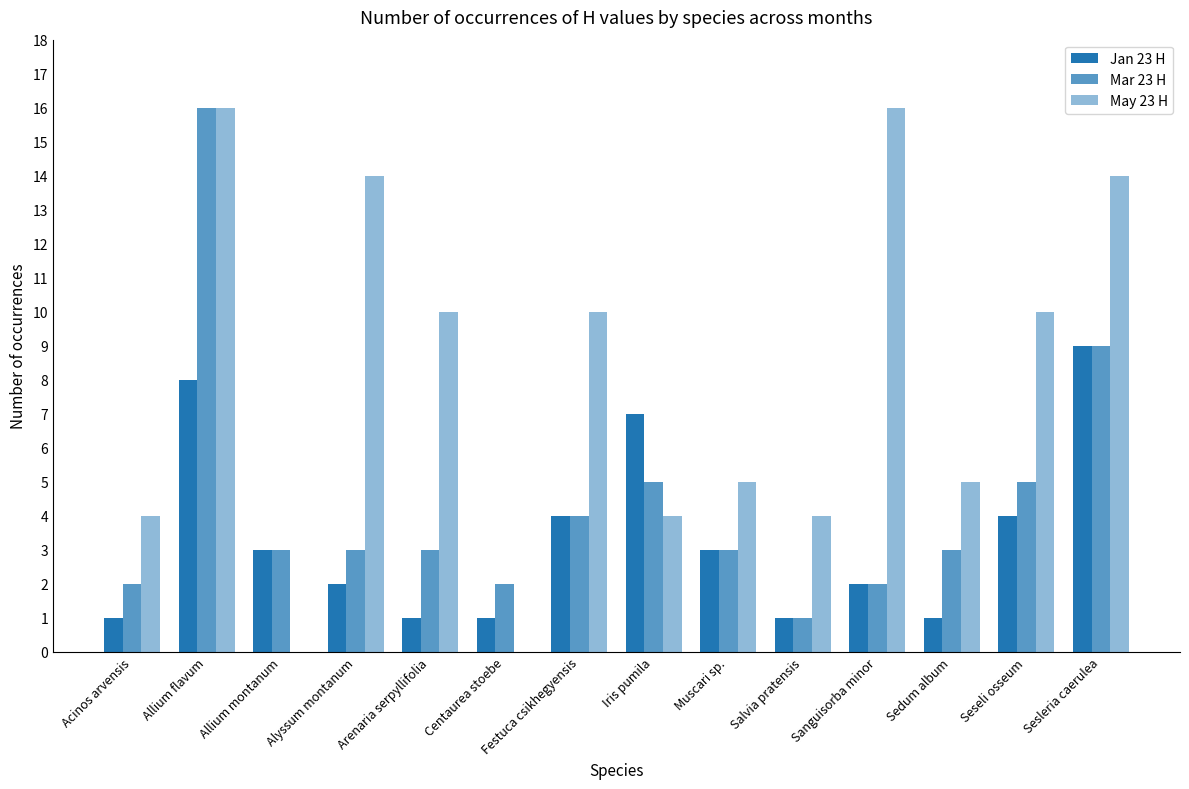

What is the label of the 11th bar from the right?

Alyssum montanum